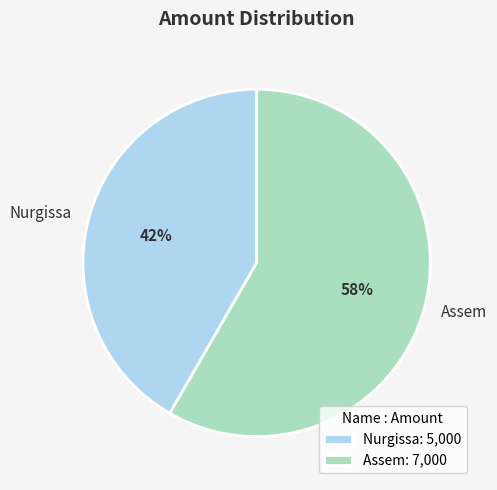

Is the sum of Nurgissa and Assem greater than half?

Yes